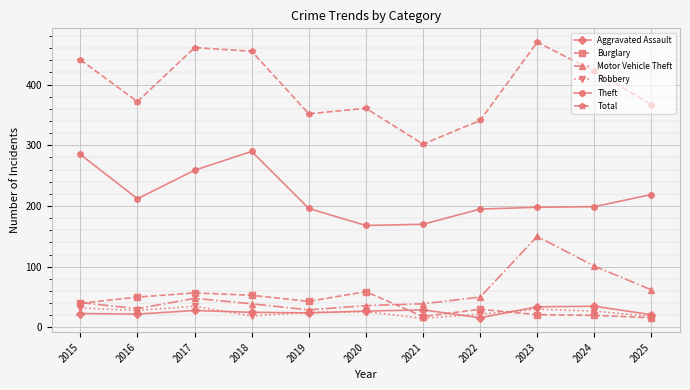

True or false: Robbery has more than 0 points higher than both neighbors.

True